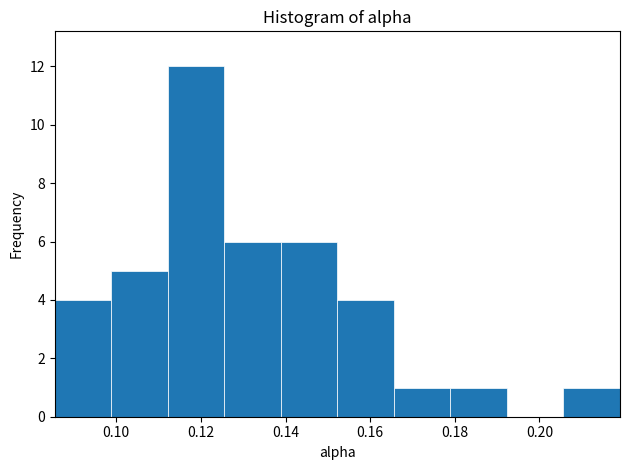

Over which range of the x-axis is the bar tallest?

0.112 to 0.126